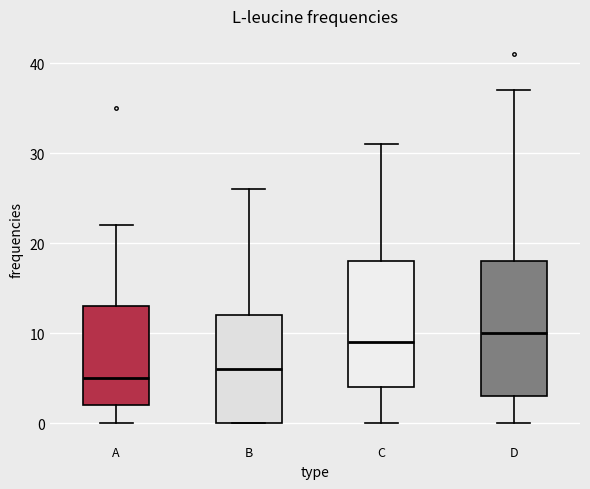

Reading left to right, transcribe this box plot: for each box, give where its median line is, the range the box spans, and where its two whiskers end, as read against the y-axis. The values are not printed on the chart, so give them approximately, as read against the axis.

A: median 5, box 2 to 13, whiskers 0 to 22
B: median 6, box 0 to 12, whiskers 0 to 26
C: median 9, box 4 to 18, whiskers 0 to 31
D: median 10, box 3 to 18, whiskers 0 to 37